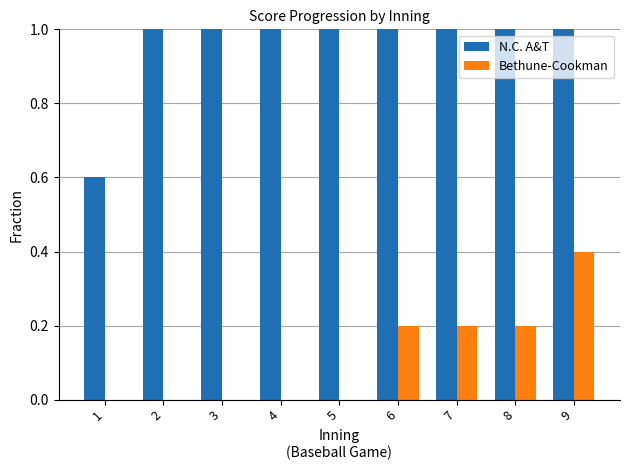

What is the sum of all Bethune-Cookman values?

1.0